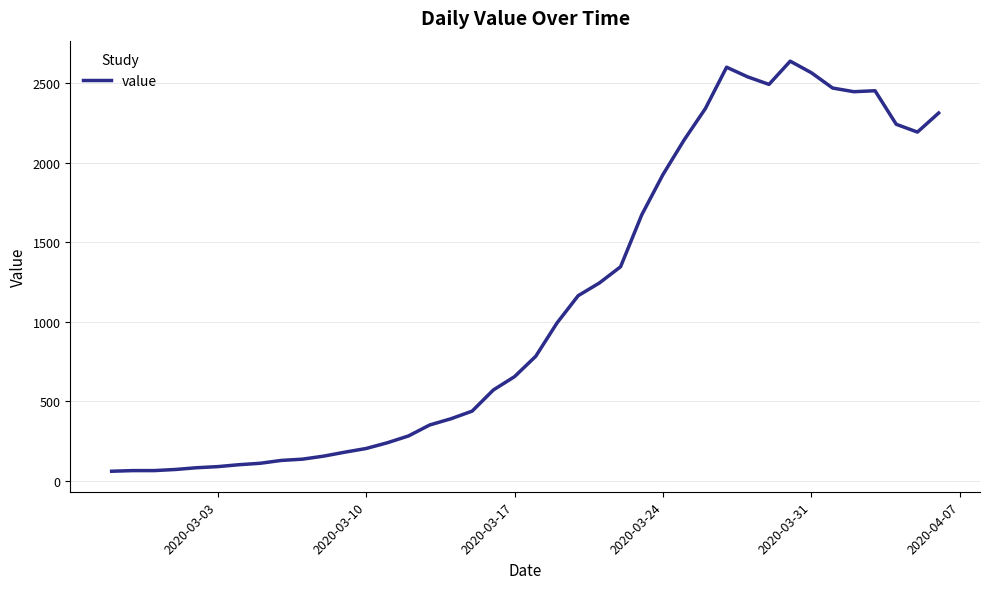

What is the difference between the maximum and minimum values?

2579